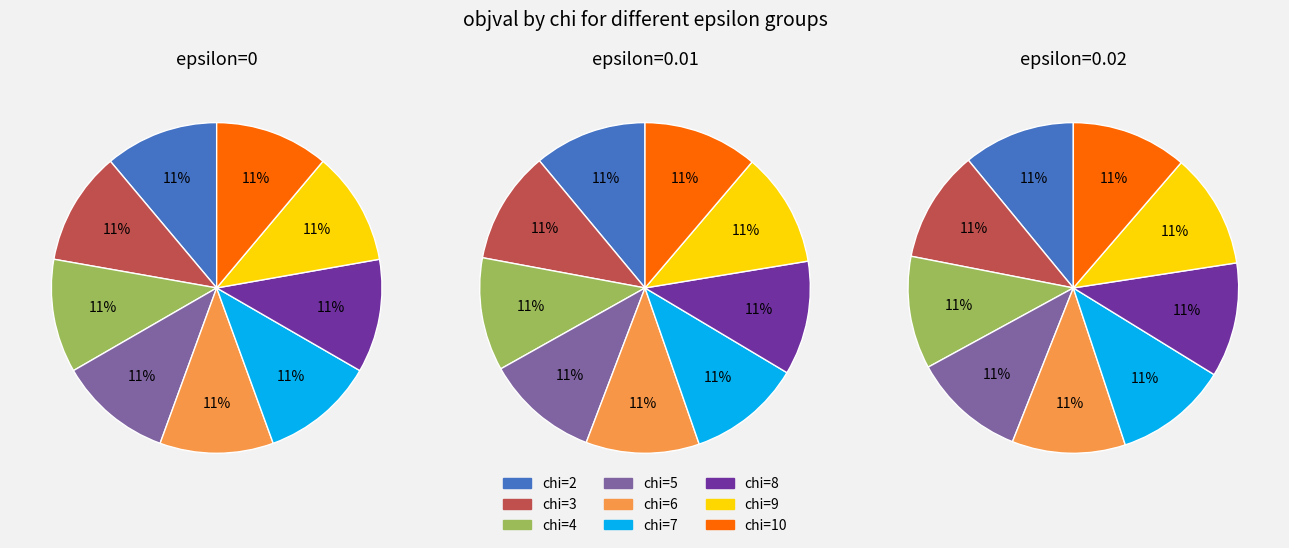

To the nearest percent, what is the average slice percentage?

11%